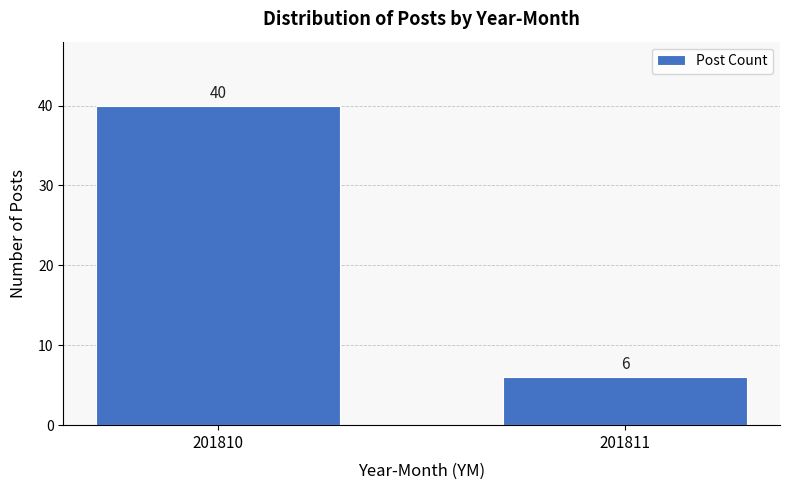

Reading left to right, list all the values displayed in this chart.

40	6